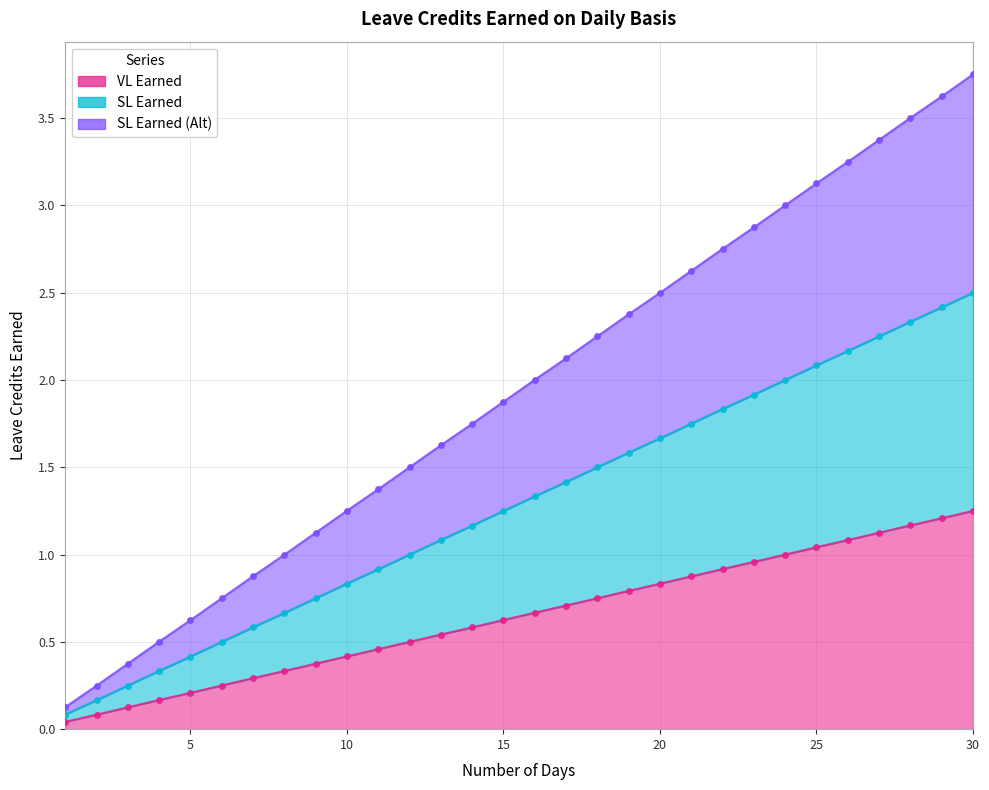

True or false: SL Earned has more than 1 points higher than both neighbors.

False